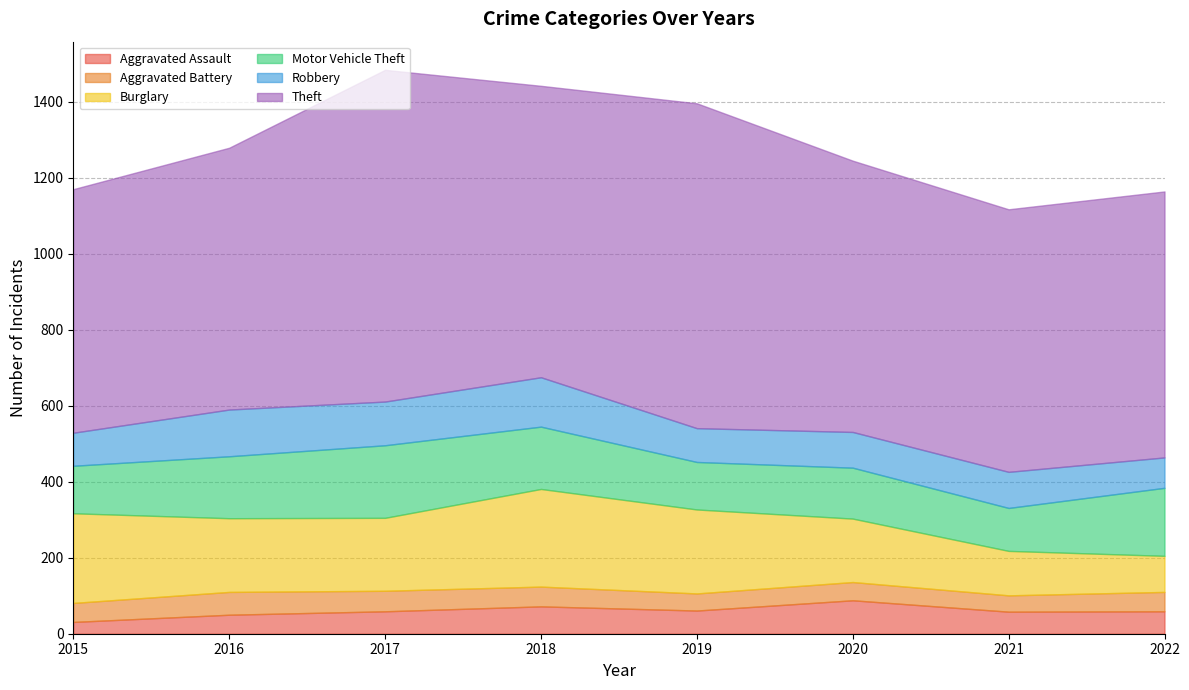

Which series has the widest spread of values?

Theft